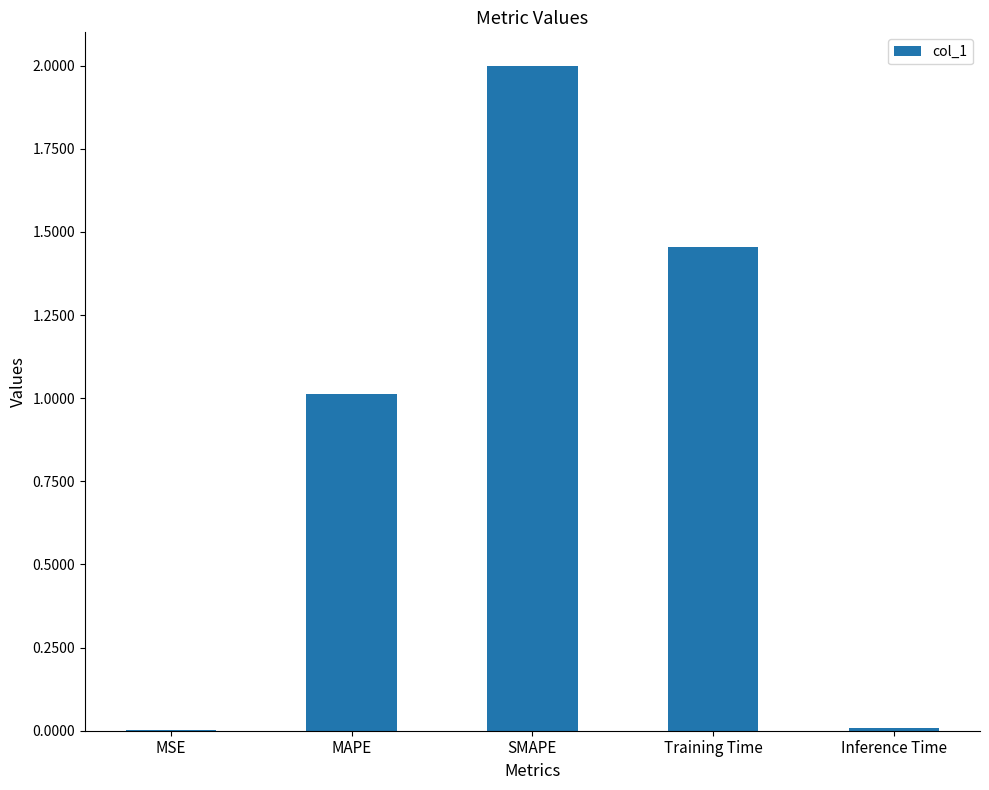

True or false: the data shows 0.8 at SMAPE.

False